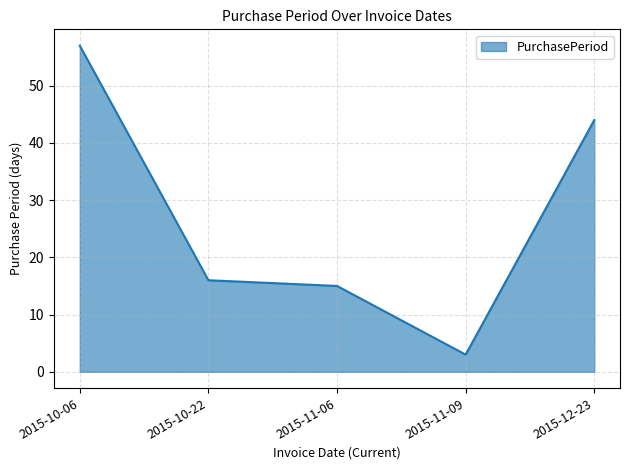

What is the ratio of the value at 2015-10-22 to the value at 2015-11-09?

5.3